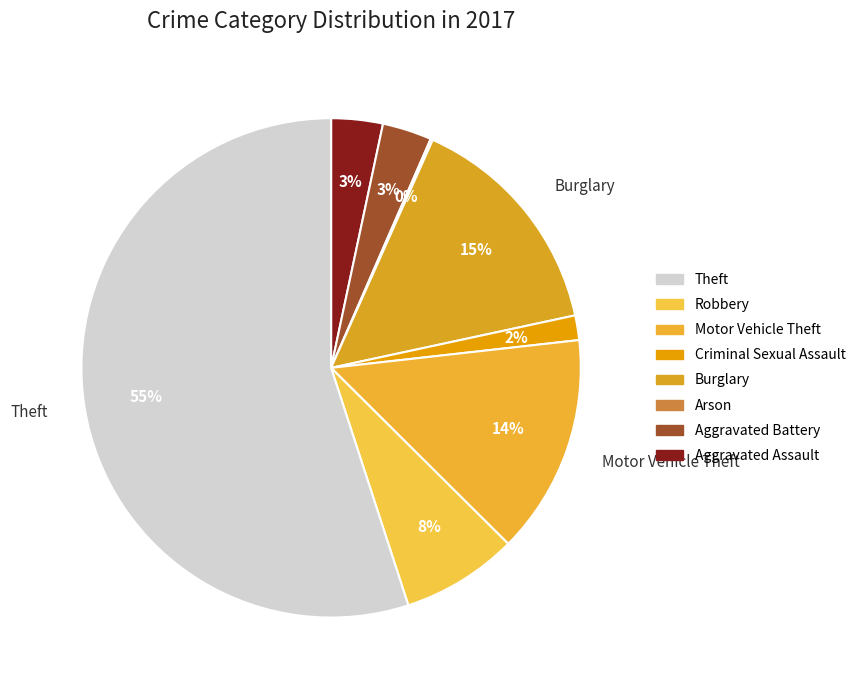

To the nearest percent, what is the difference between the largest and smallest slice percentages?

55%